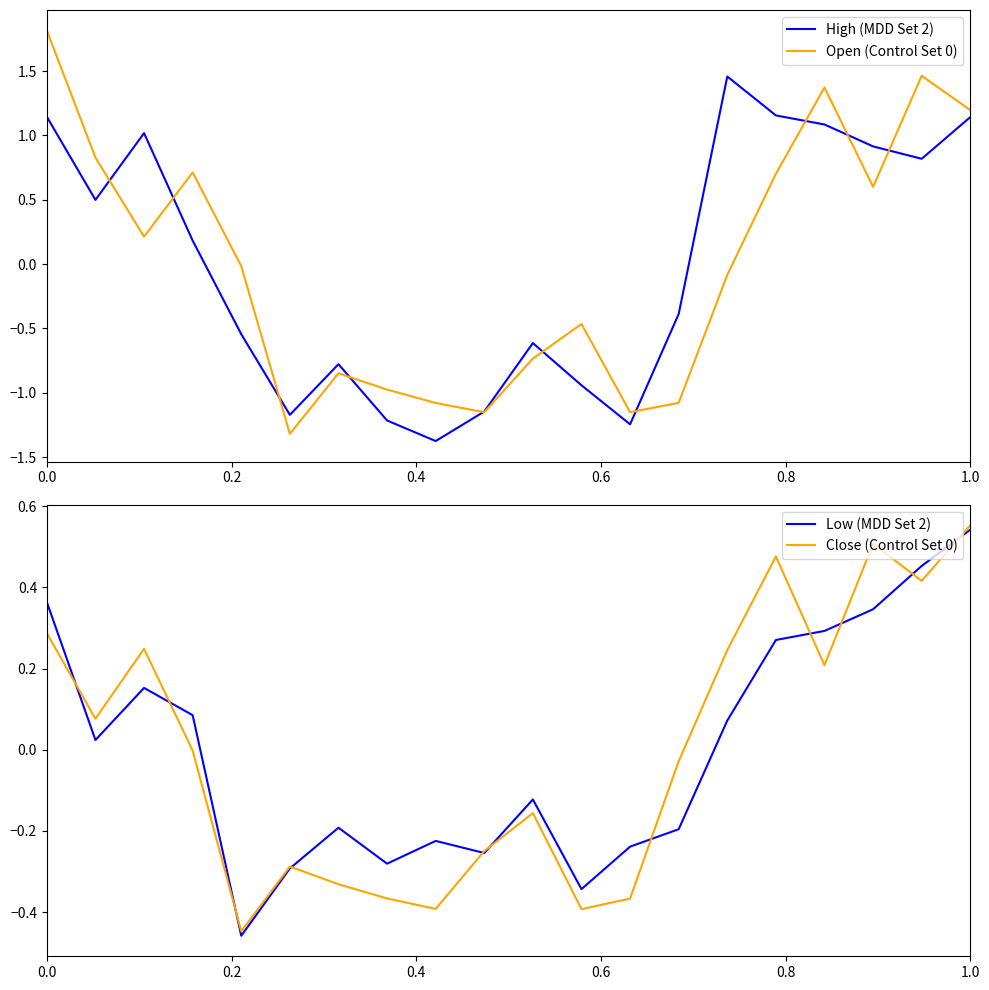

At how many categories does at least one series exceed -1?

20